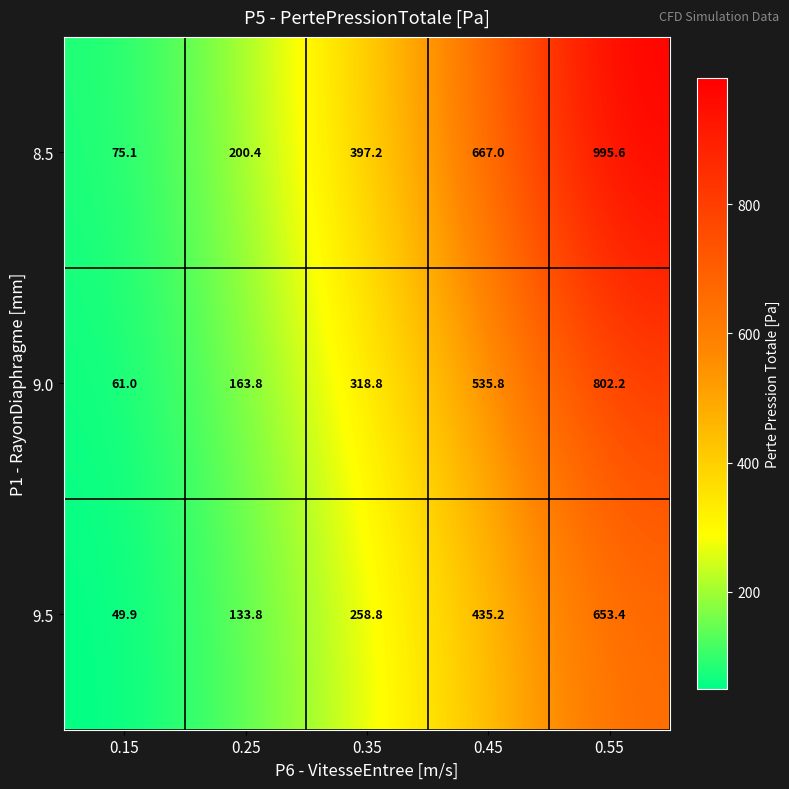

The value of 9.0 at 0.15 is 20.2. True or false?

False